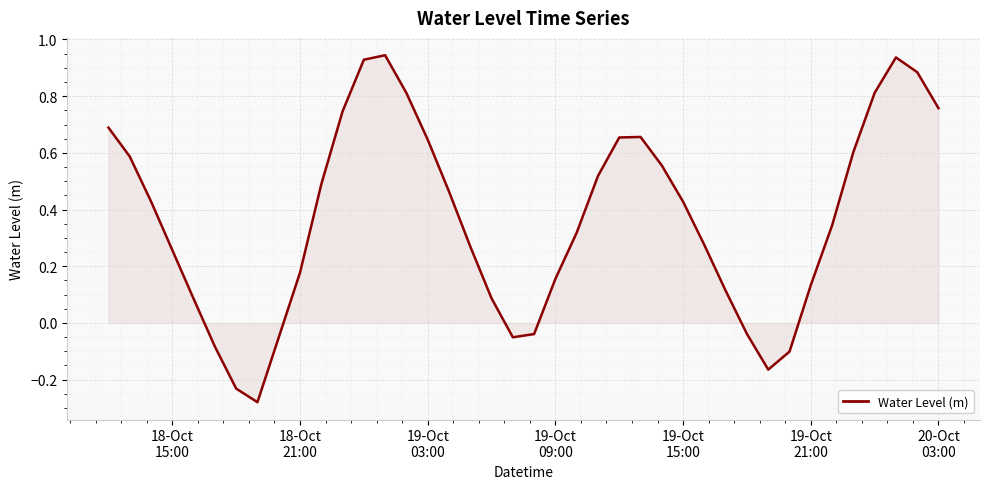

What is the difference between the maximum and minimum values?

1.2